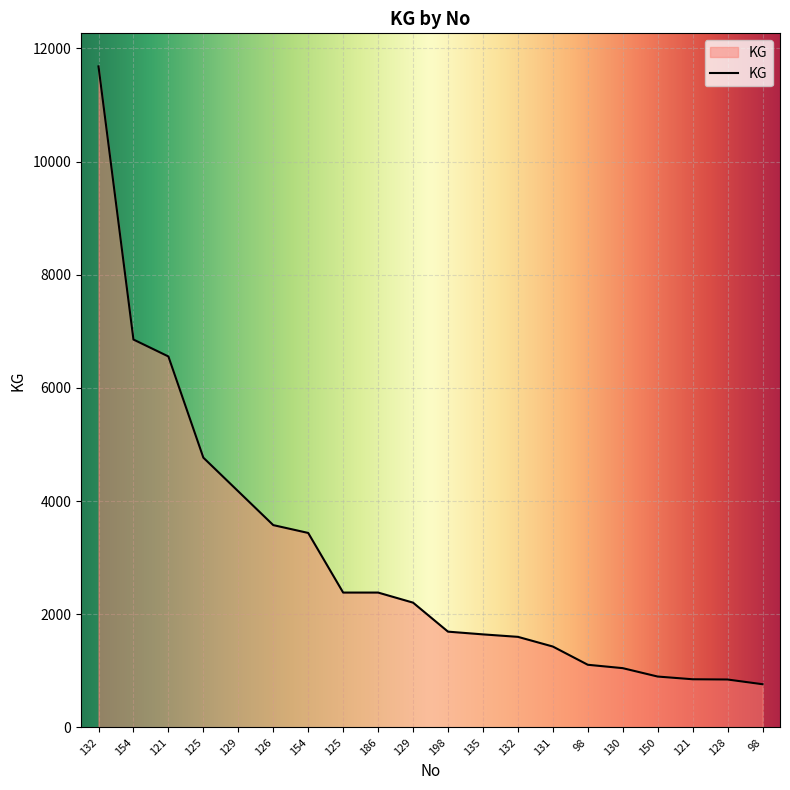

How many lines are shown in the chart?

1